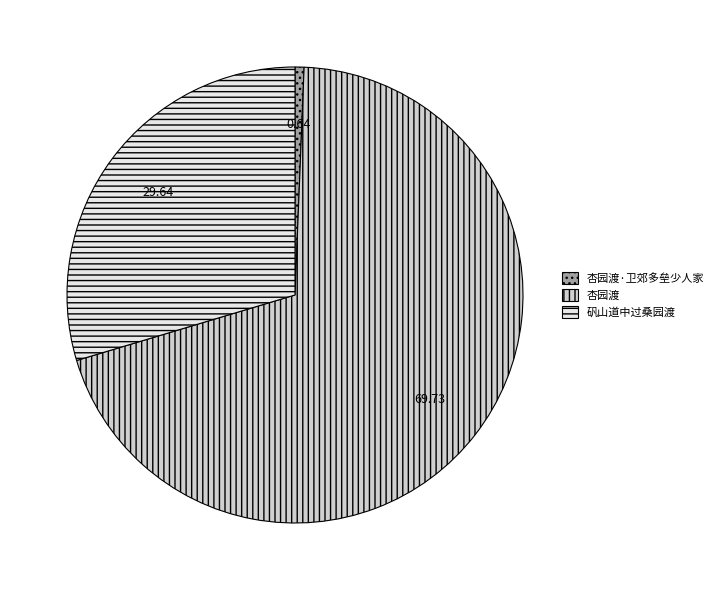

Count the number of slices in the pie.

3